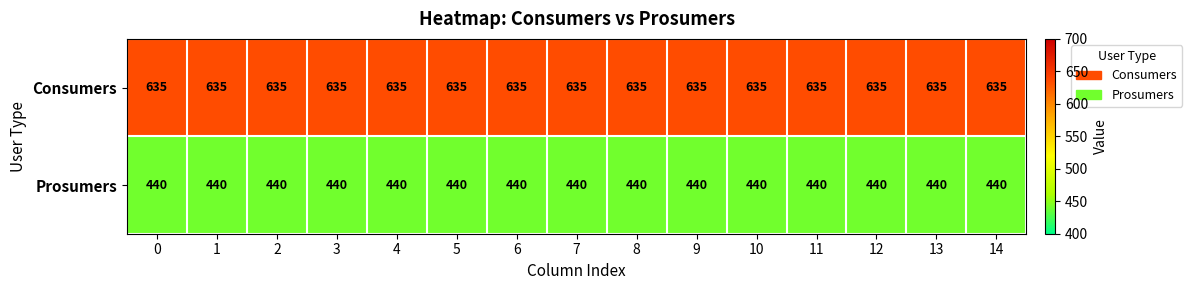

At 13, list the series in order from largest to smallest.

Consumers, Prosumers